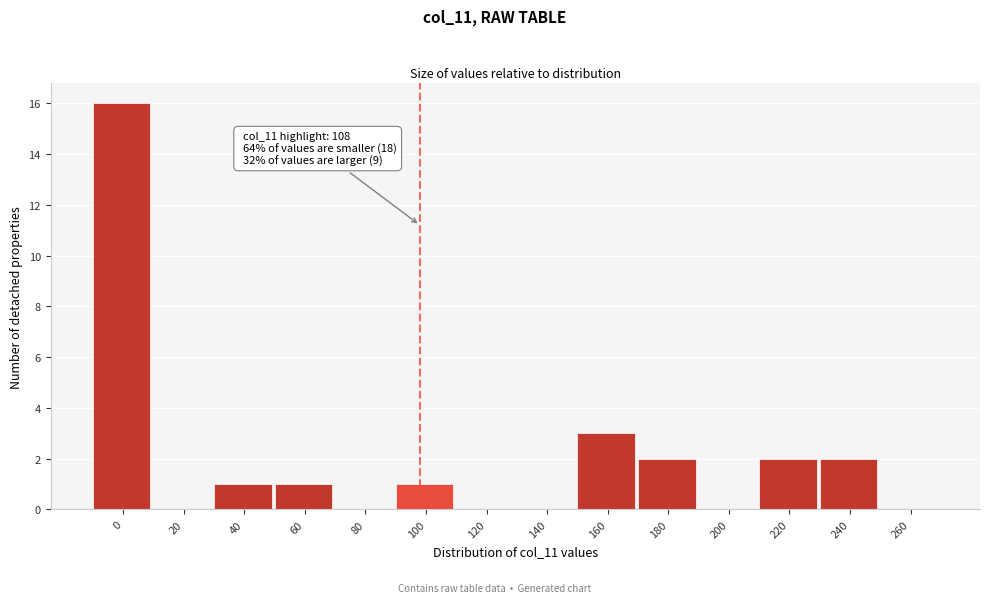

Reading left to right, what are all the values shown in this chart?

0=16	20=0	40=1	60=1	80=0	100=1	120=0	140=0	160=3	180=2	200=0	220=2	240=2	260=0